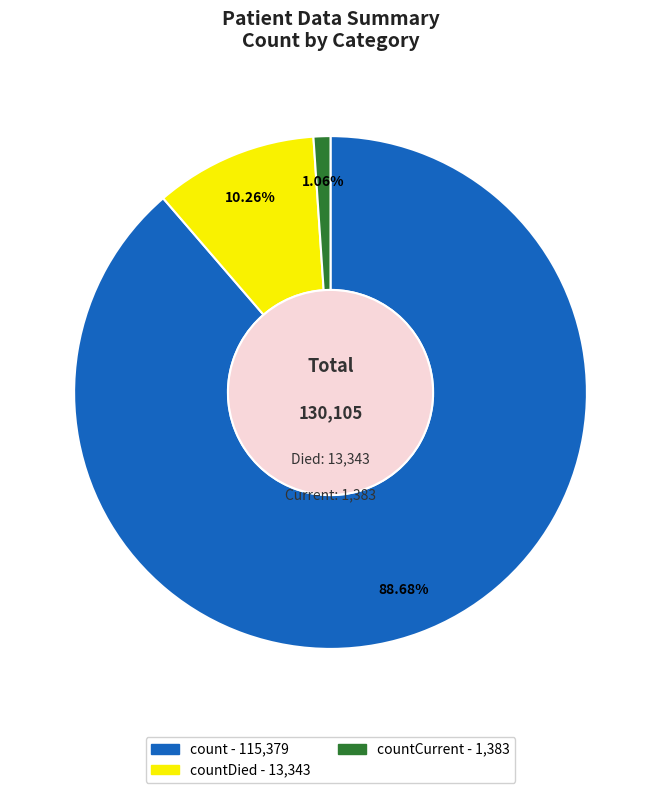

Count the number of slices in the pie.

3